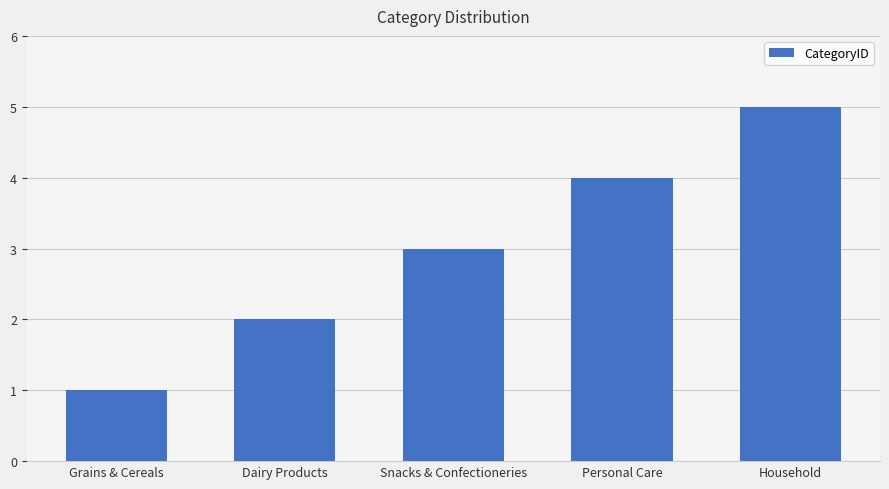

How many values are below 3?

2